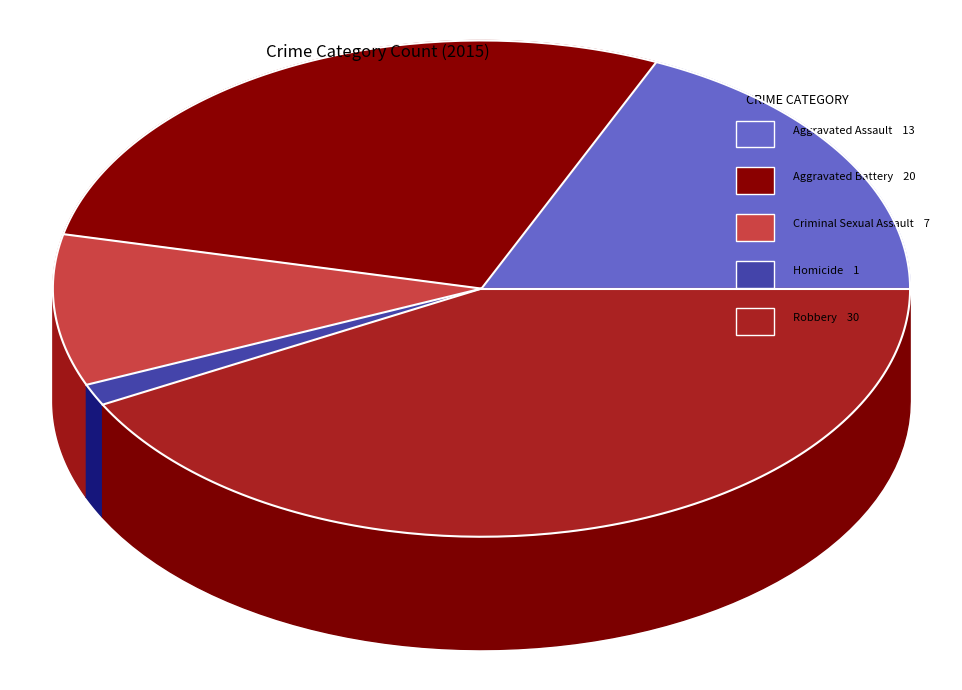

How many slices are in this pie chart?

5